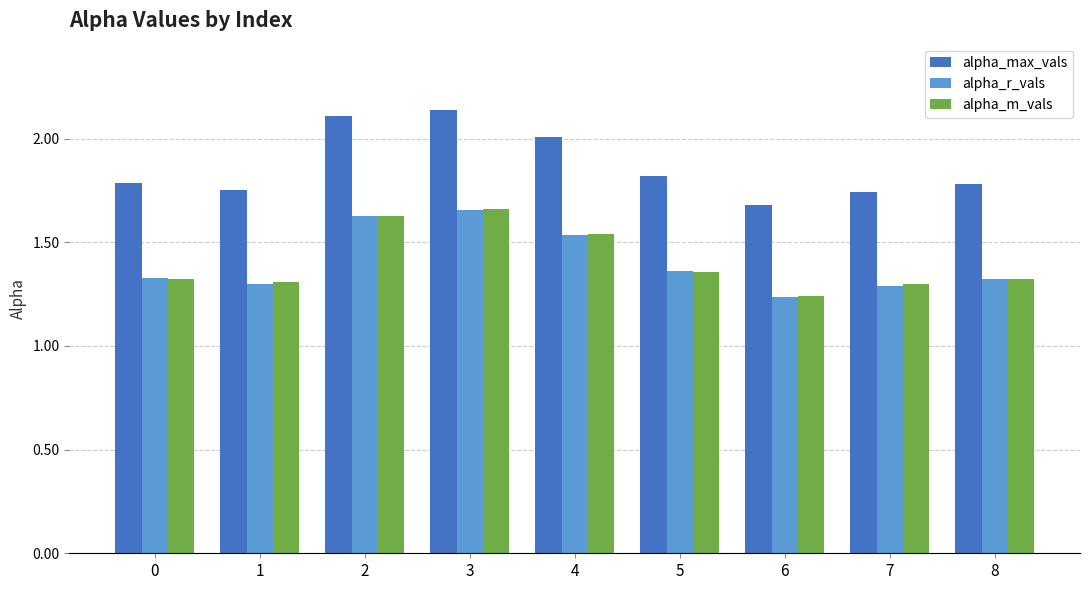

What is the spread (max minus min) of values at 3?

0.5